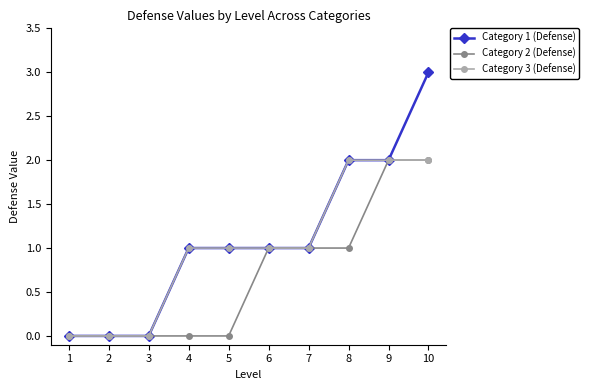

How many distinct data groups are displayed?

3